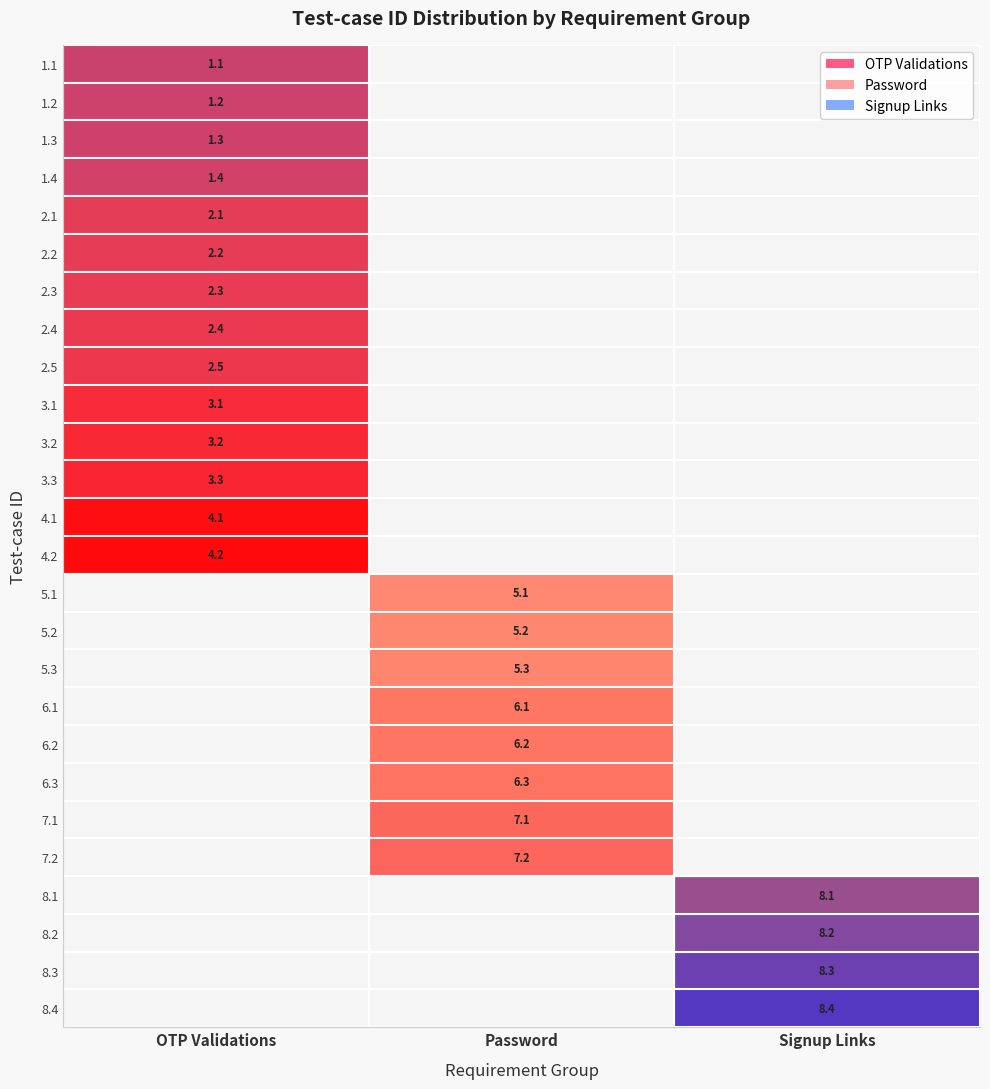

True or false: 8.1 has a value of 8.1 at Signup Links.

True